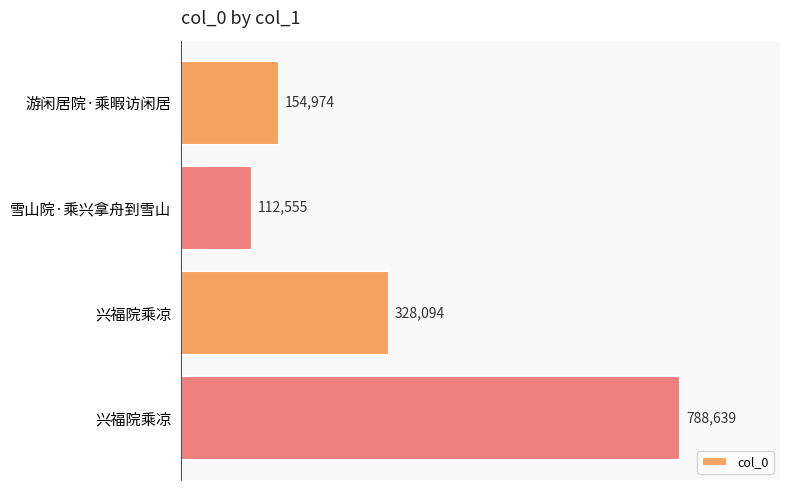

Count the number of data series in this chart.

1